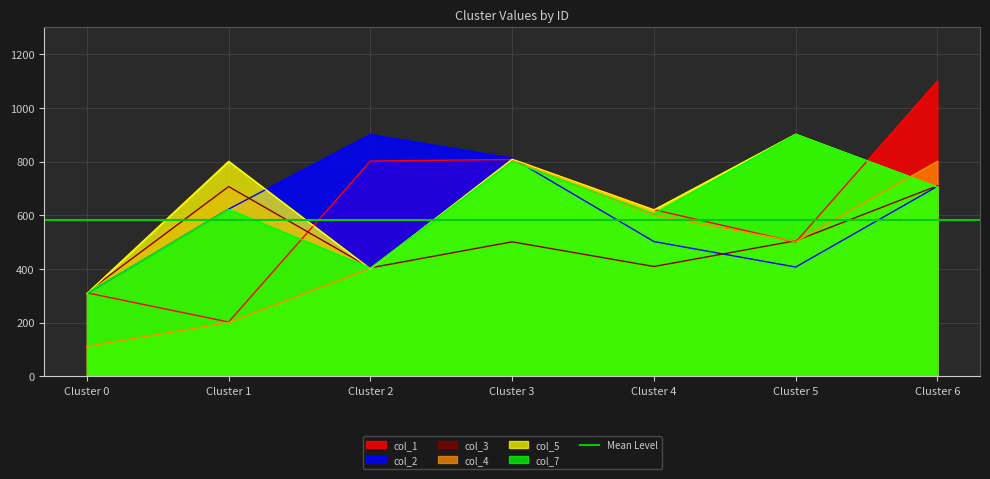

At how many categories does at least one series exceed 1050?

1